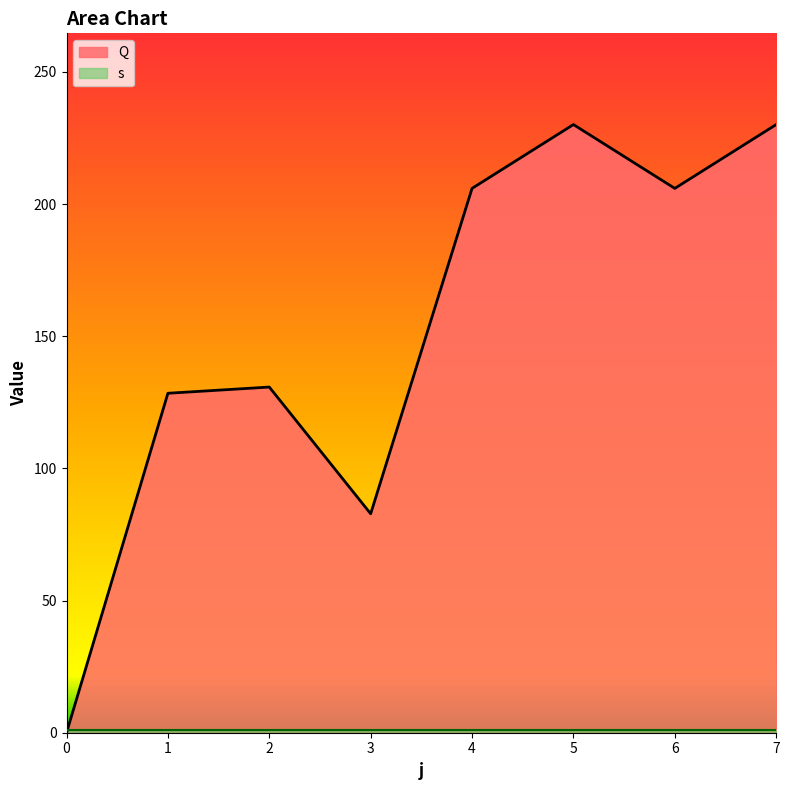

Reading left to right, transcribe all the data shown in this chart.

0.0	128.4	130.8	82.8	206.0	230.1	206.0	230.1